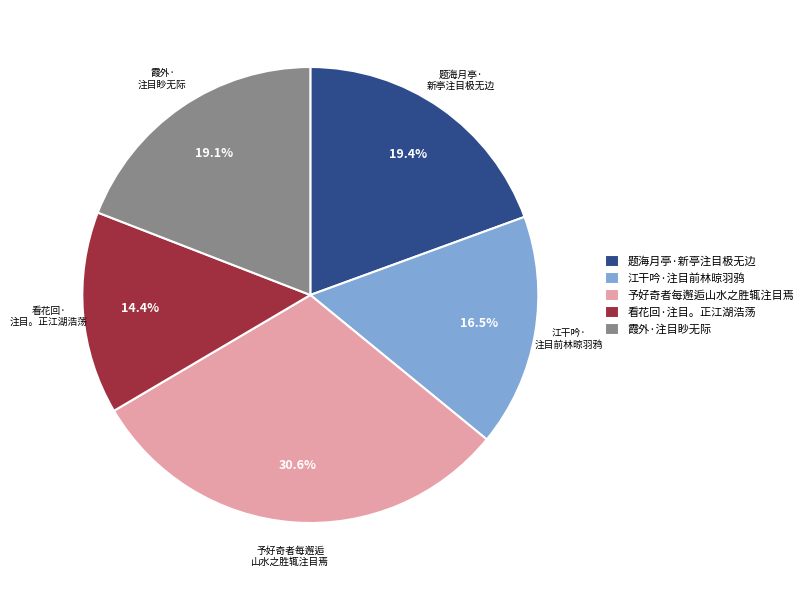

Combined, what portion of the pie is 看花回·注目。正江湖浩荡 and 霞外·注目眇无际?

33.5%